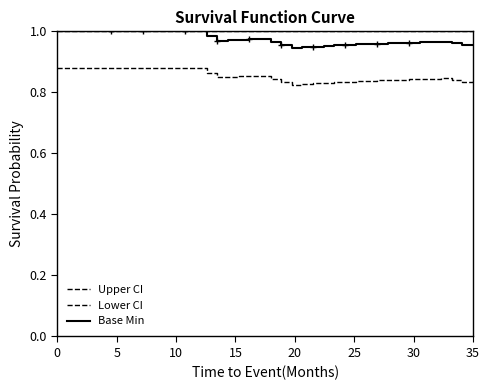

How many lines are shown in the chart?

3